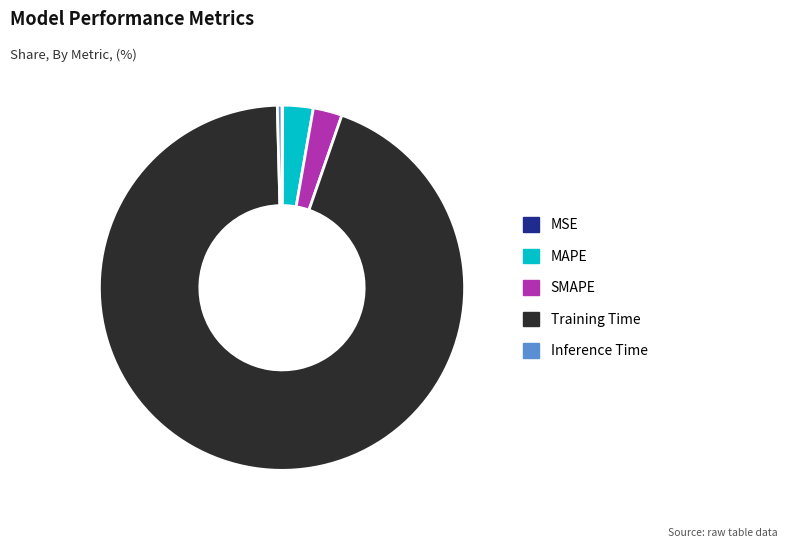

Does any single category account for the majority?

Yes